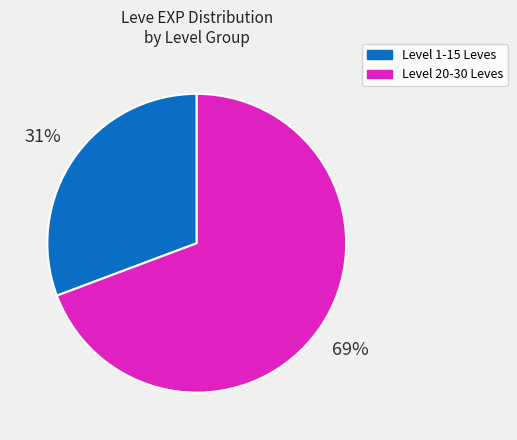

Does any single category account for the majority?

Yes